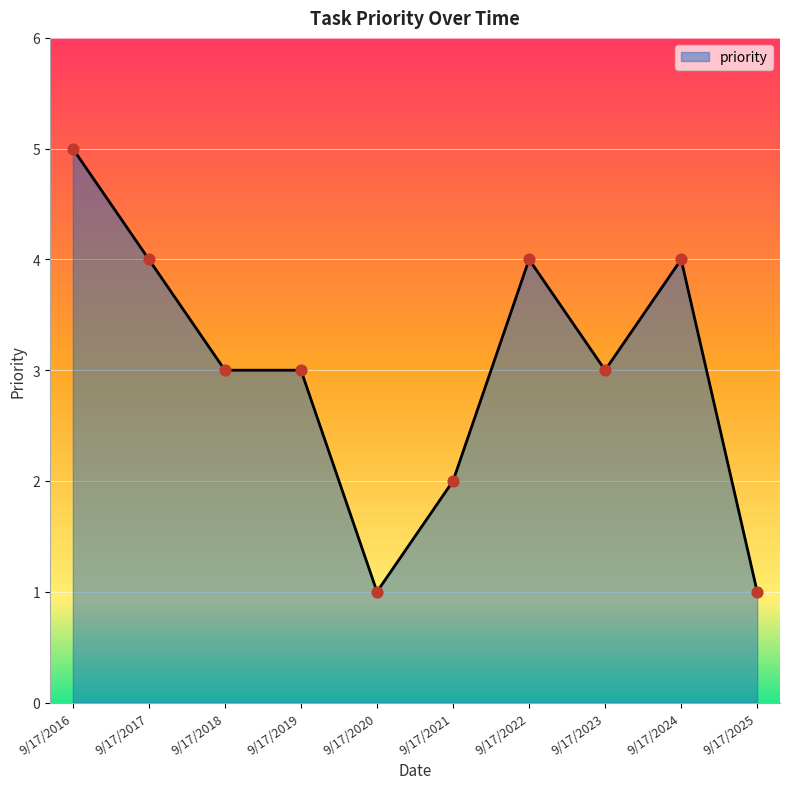

Between 9/17/2022 and 9/17/2023, which is larger?

9/17/2022